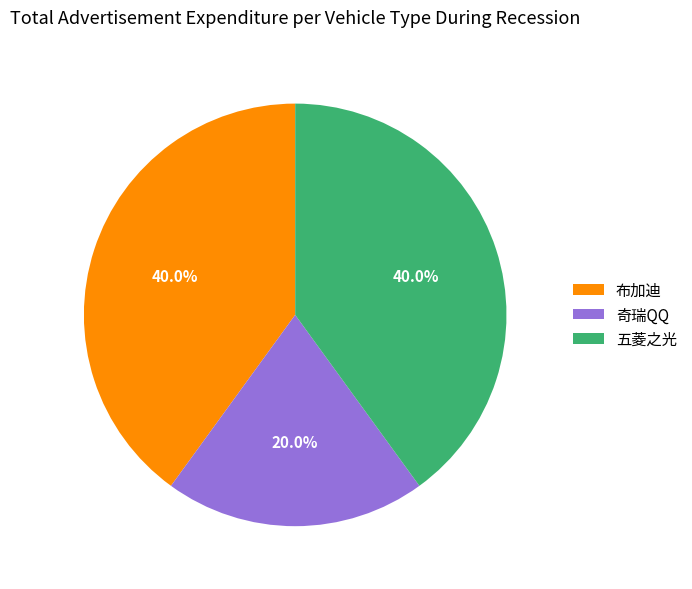

Count the number of slices in the pie.

3